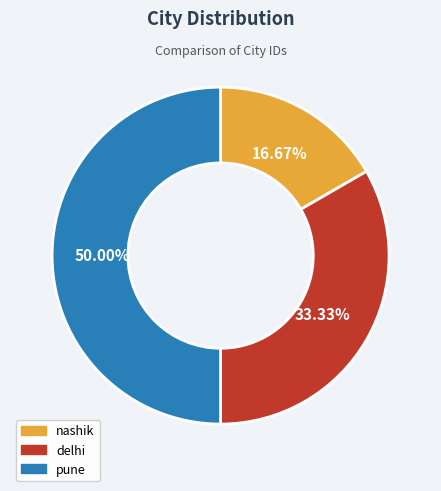

What portion of the pie excludes nashik?

83.3%